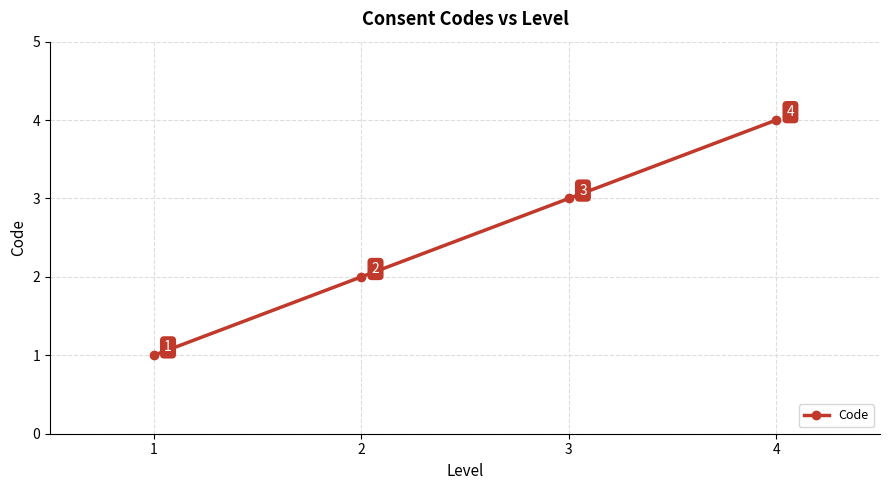

What is the change in value from 1 to 3?

+2